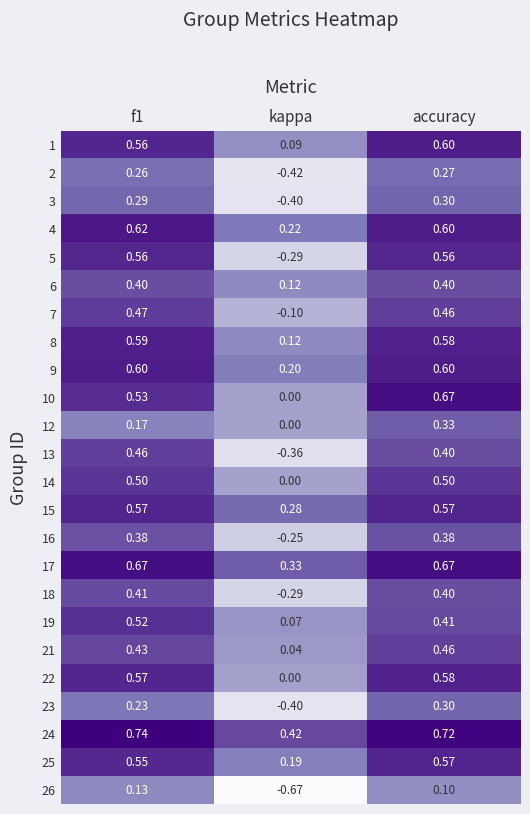

Is the value of 25 at f1 greater than the value of 5 at accuracy?

No